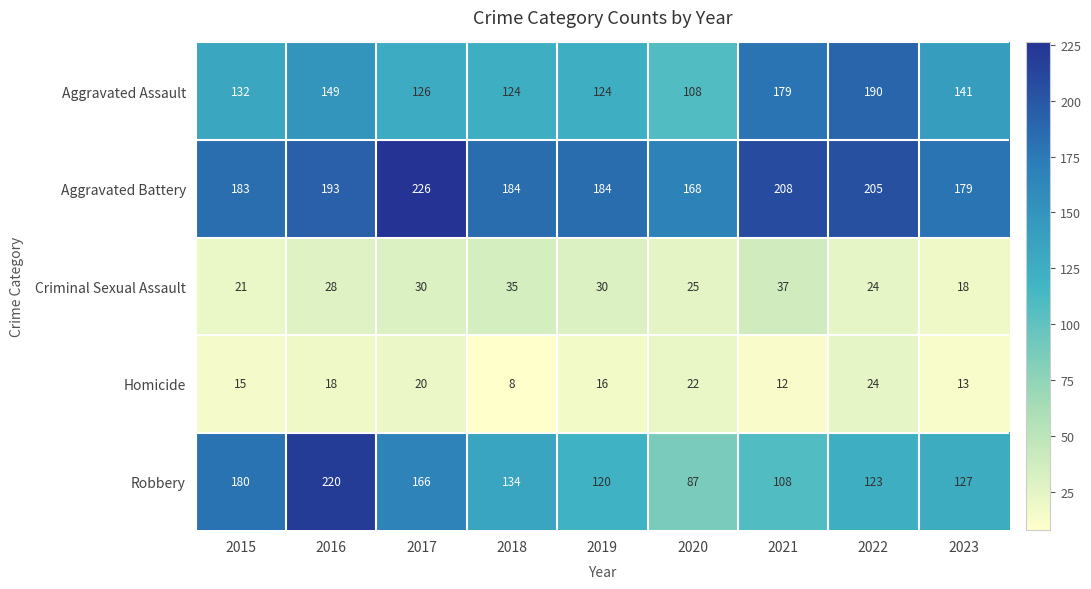

At which label does Criminal Sexual Assault reach its peak?

2021